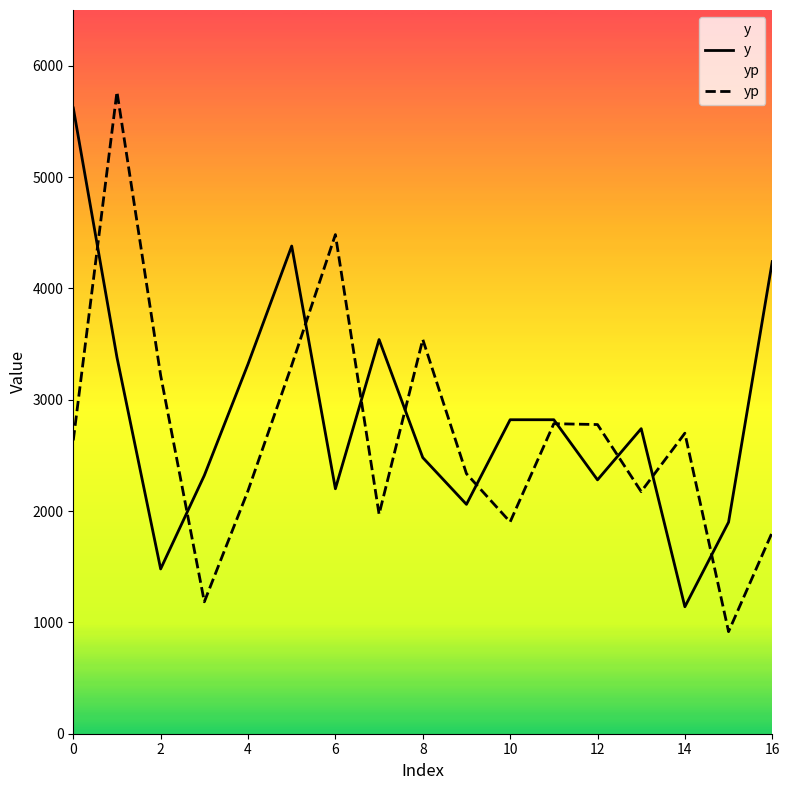

Is the value of yp at 6 greater than the value of y at 10?

Yes